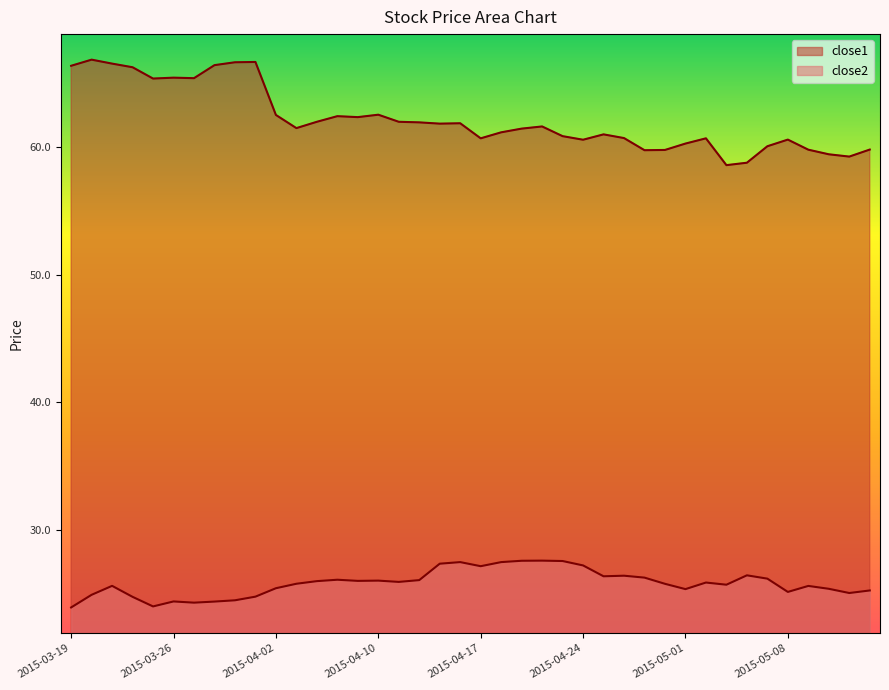

Which series has the largest range (max minus min)?

close1